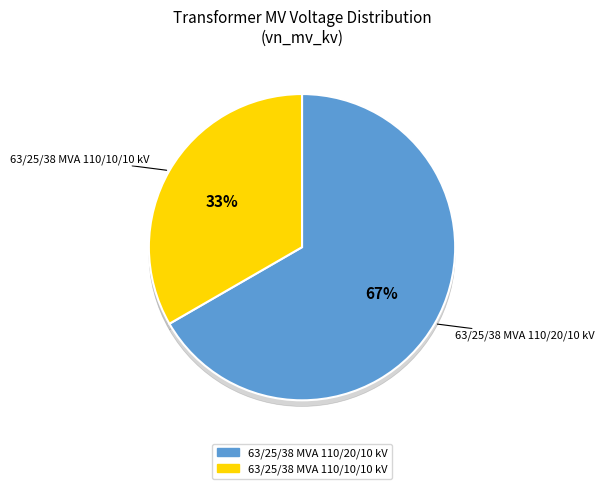

What is the majority slice?

63/25/38 MVA 110/20/10 kV